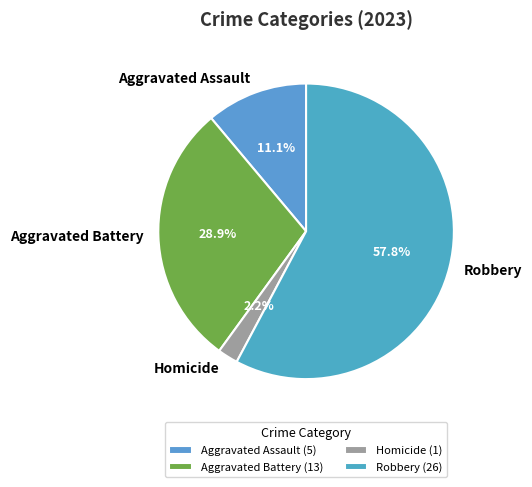

How many segments does this pie chart have?

4